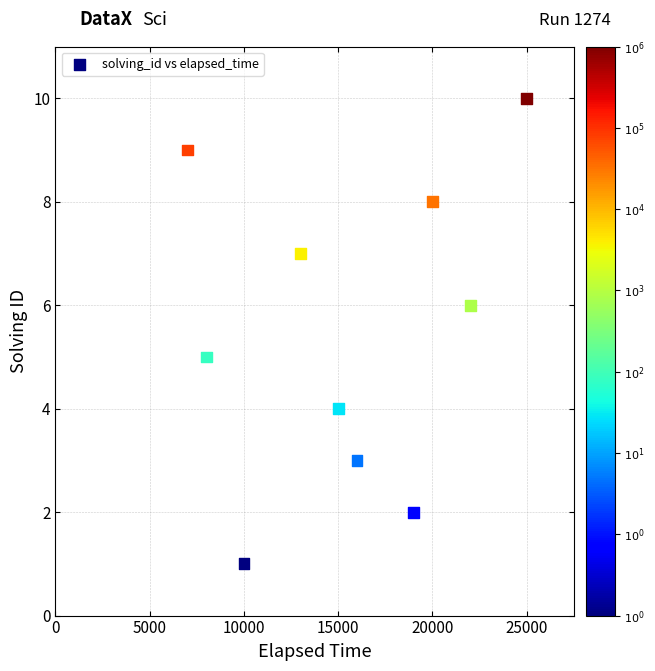

What is the range of X values (max minus min)?

18000